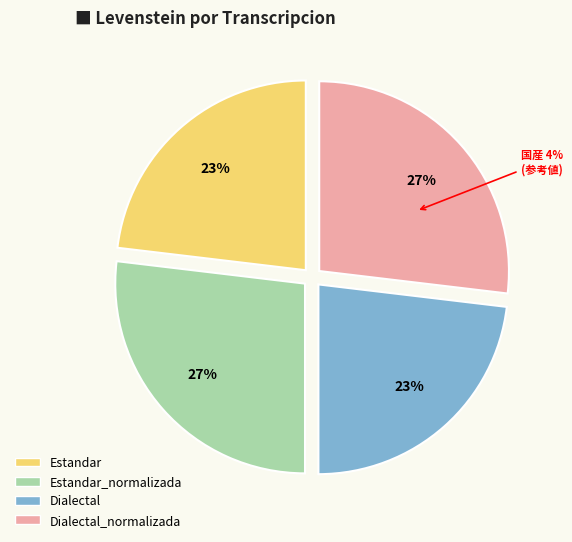

Is it true that Dialectal is 31% of the pie?

False